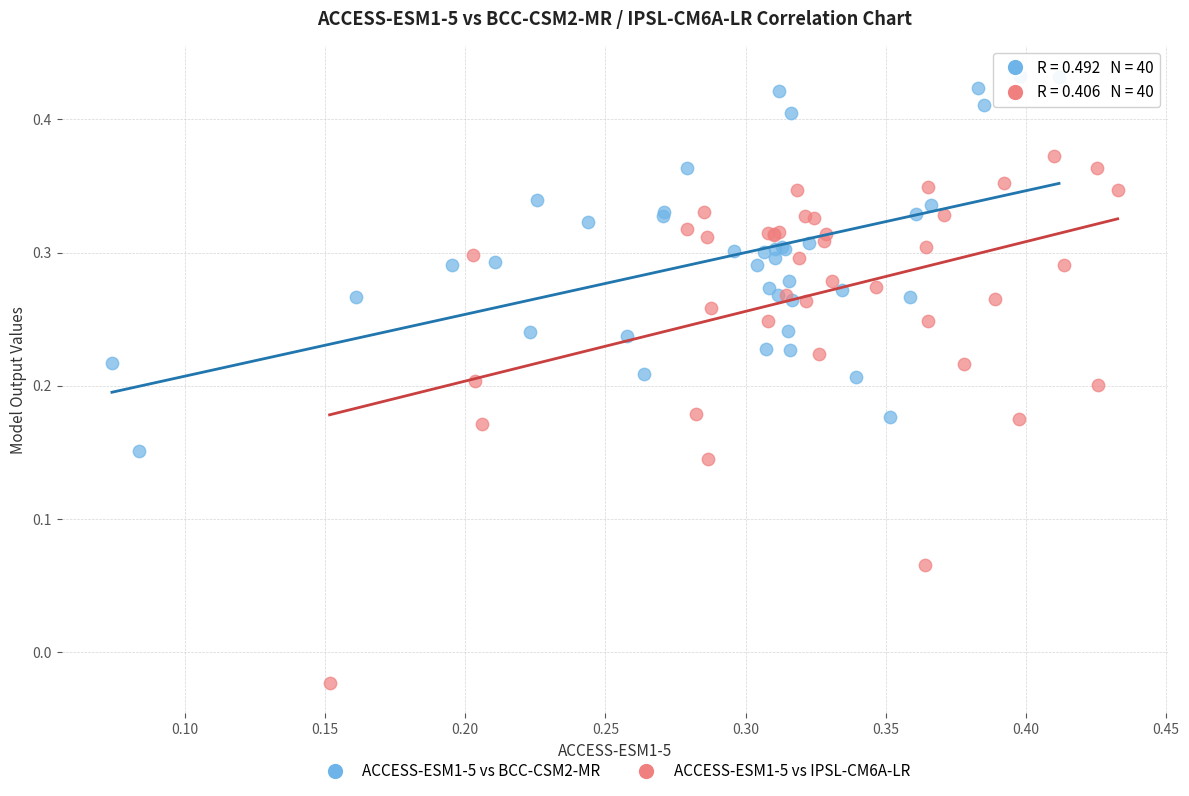

Which series contains the highest Y value?

ACCESS-ESM1-5 vs BCC-CSM2-MR